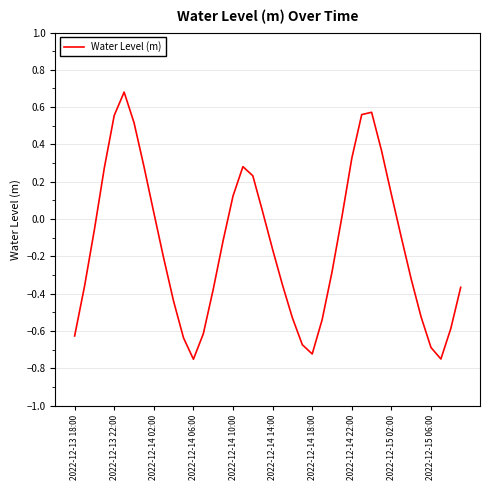

What is the maximum value shown in the chart?

0.7